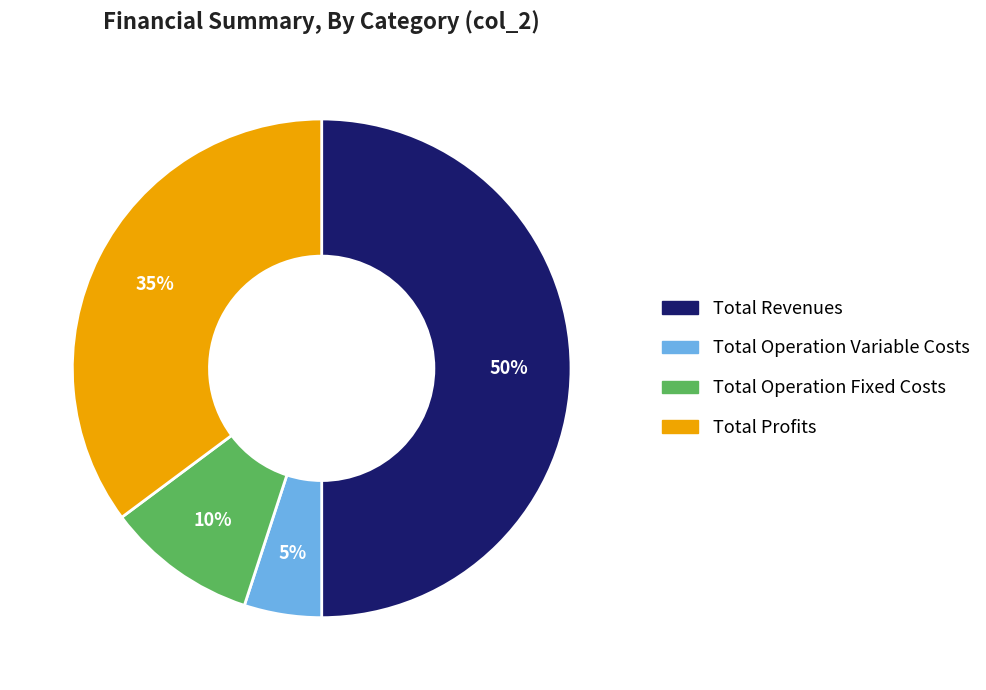

True or false: Total Profits accounts for 35% of the total.

True